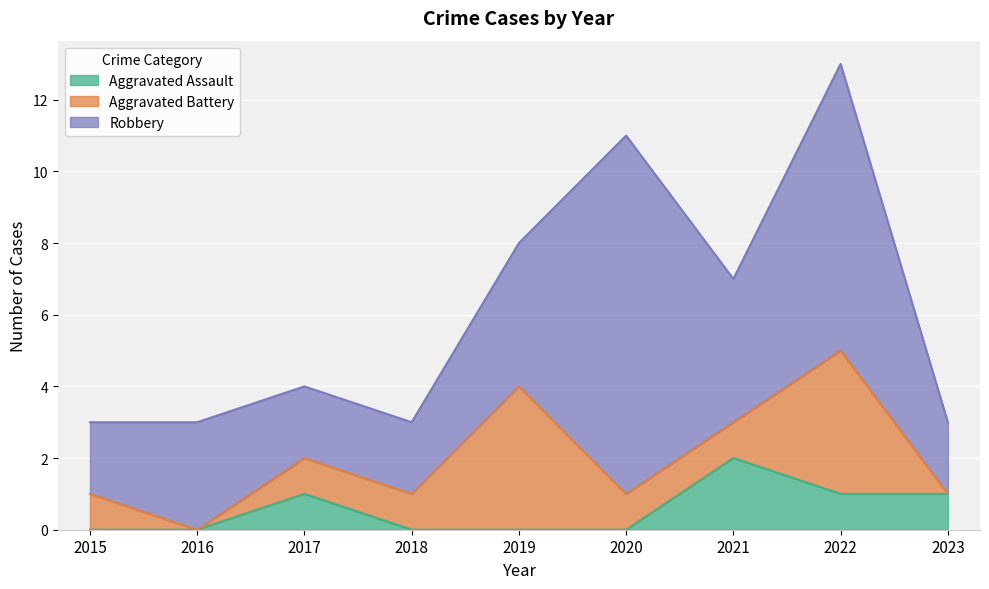

Which category has the highest value in the Robbery series?

2020